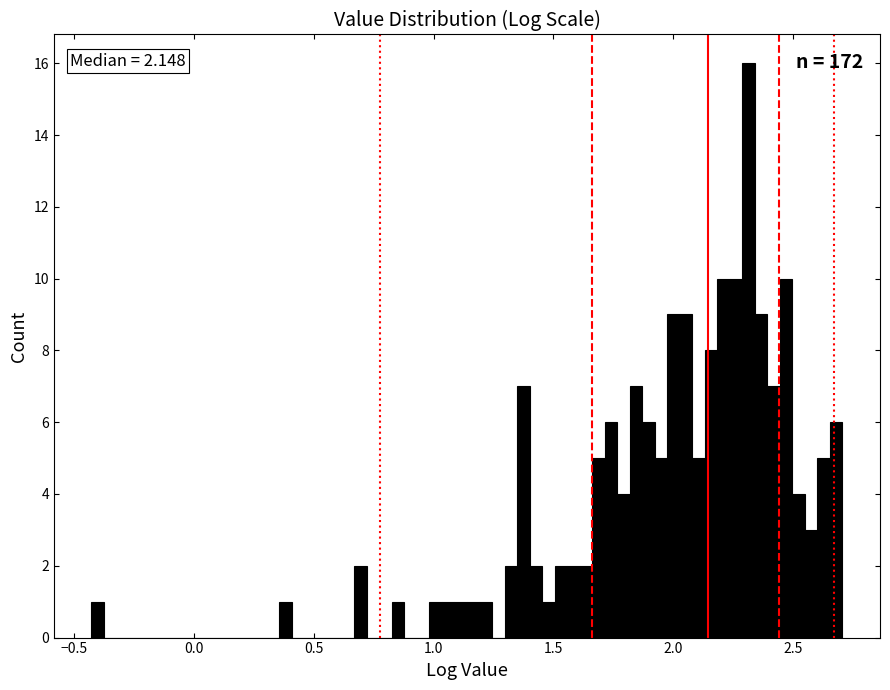

Read against the x-axis, roughly where is the centre of the tallest bar?

2.30